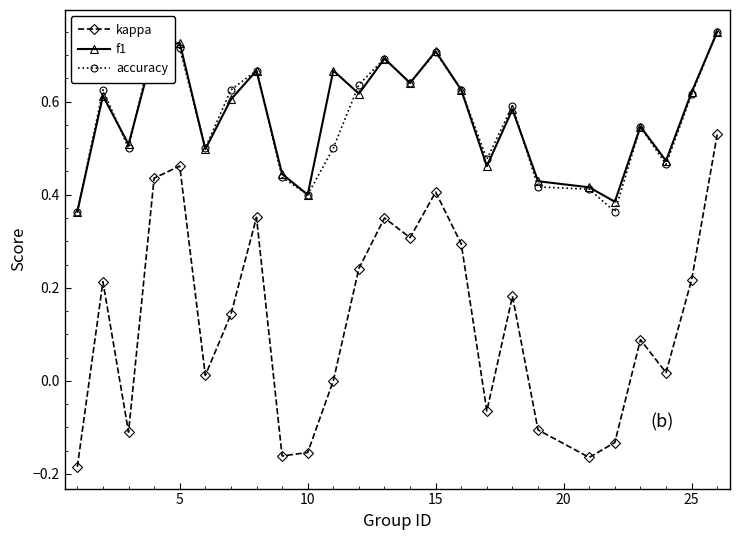

Which series has the widest spread of values?

kappa